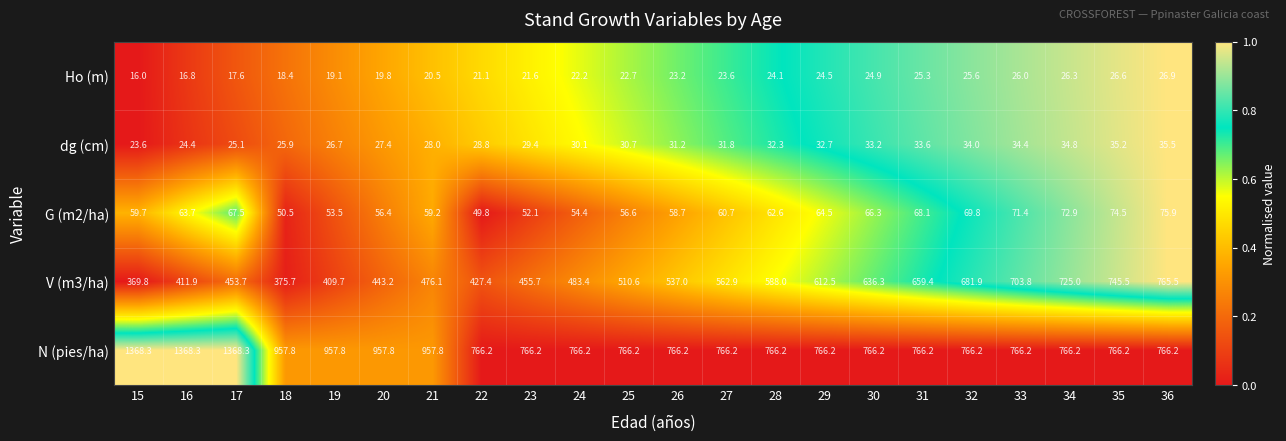

What is the sum of the G (m2/ha) values at 20 and 26?

115.1